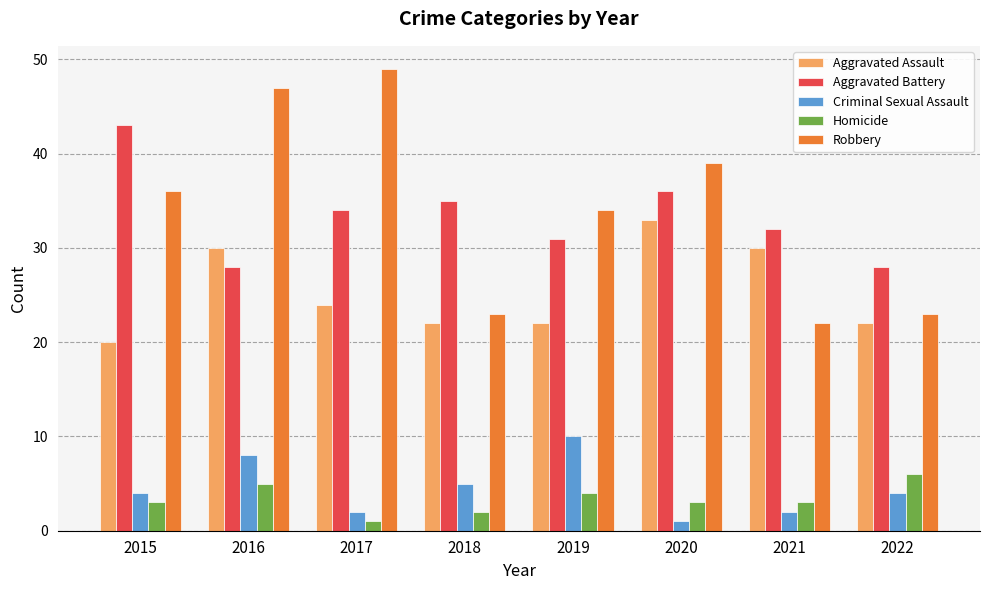

What is the value of the Aggravated Battery bar at the 1st from the left?

43